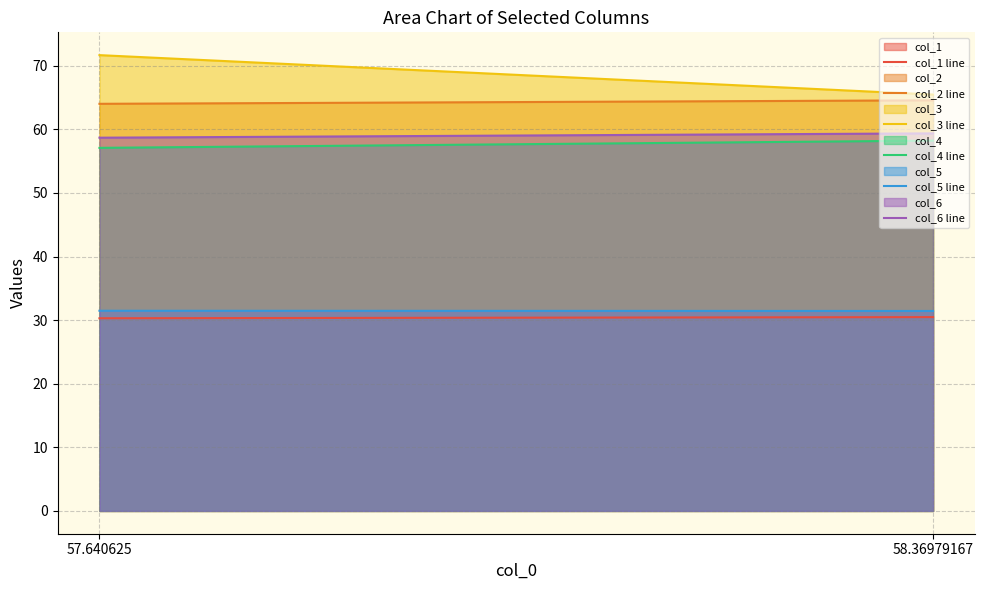

What is the difference between the highest and lowest values at 58.36979167?

35.0